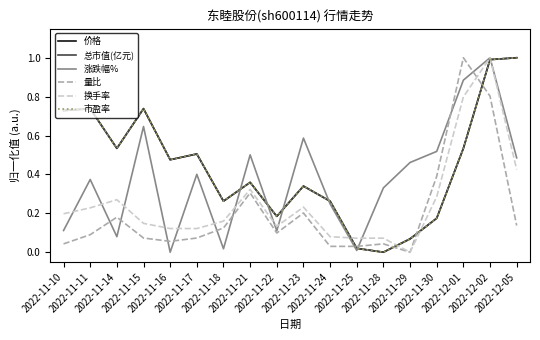

The 量比 series shows 0.5 at 2022-12-02. True or false?

False